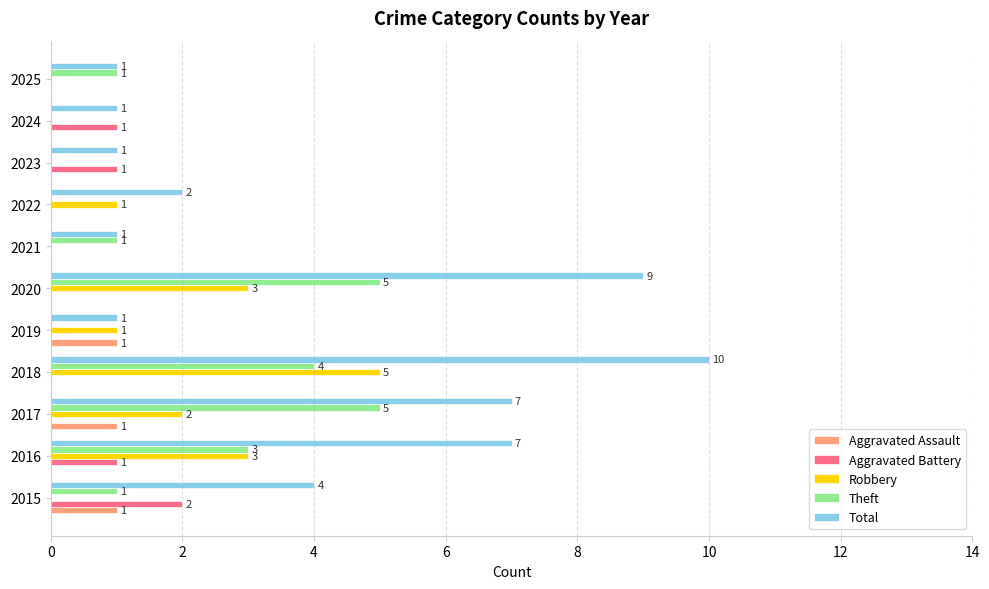

The Theft series shows 0 at 2024. True or false?

True